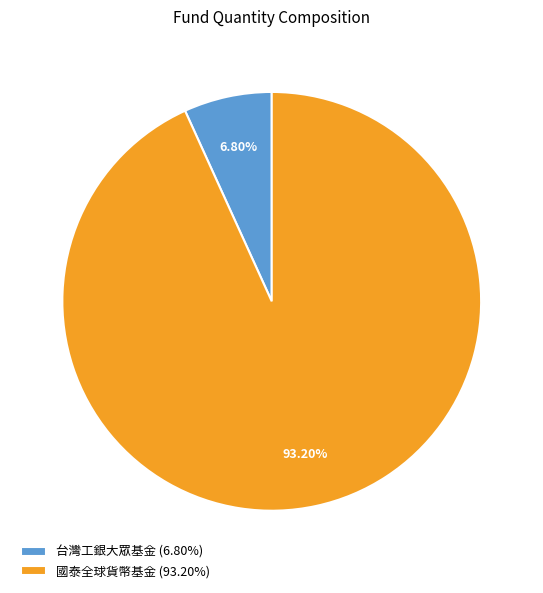

Approximately how many times larger is the value at 國泰全球貨幣基金 (93.20%) compared to 台灣工銀大眾基金 (6.80%)?

13.7